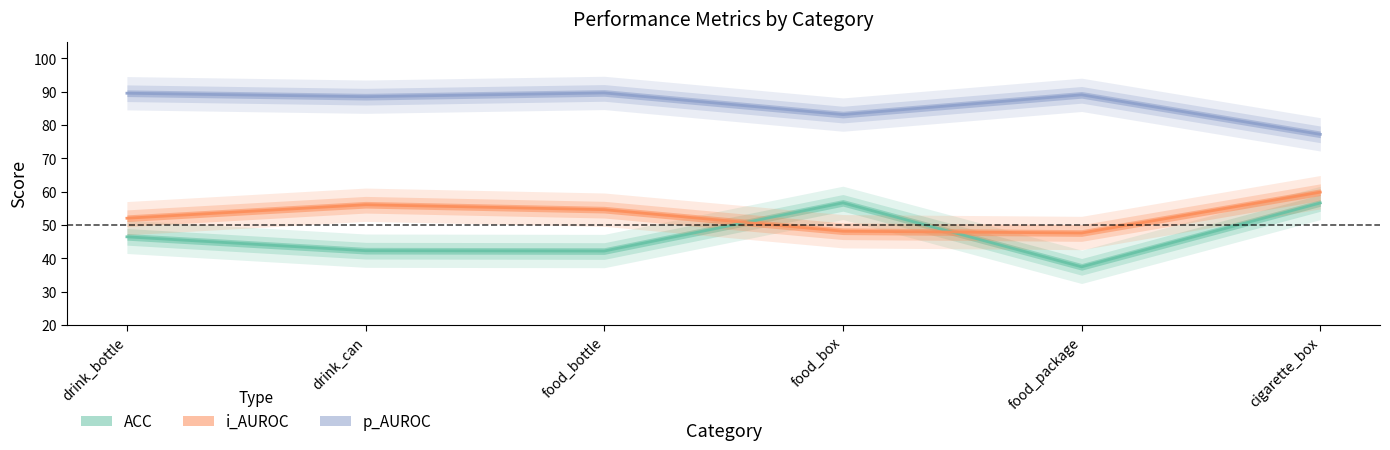

What is the difference between the second highest and minimum values in the i_AUROC series?

8.5